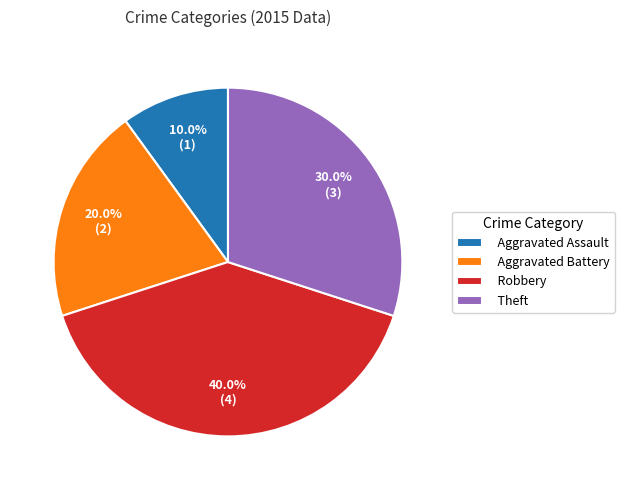

What percentage do Theft and Robbery together represent?

70.0%